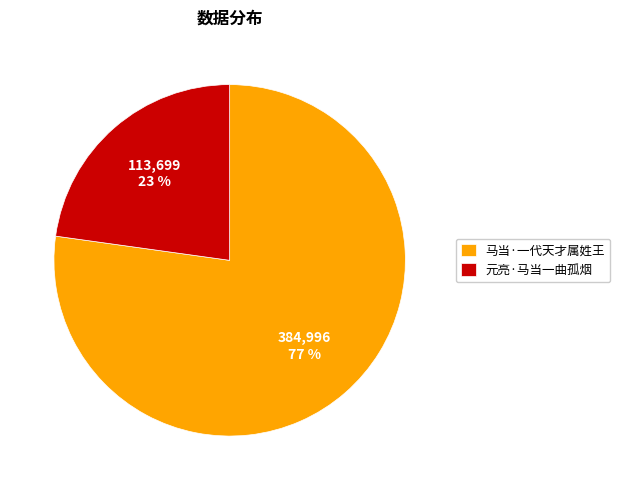

To the nearest percent, what portion does 元亮·马当一曲孤烟 represent?

23%